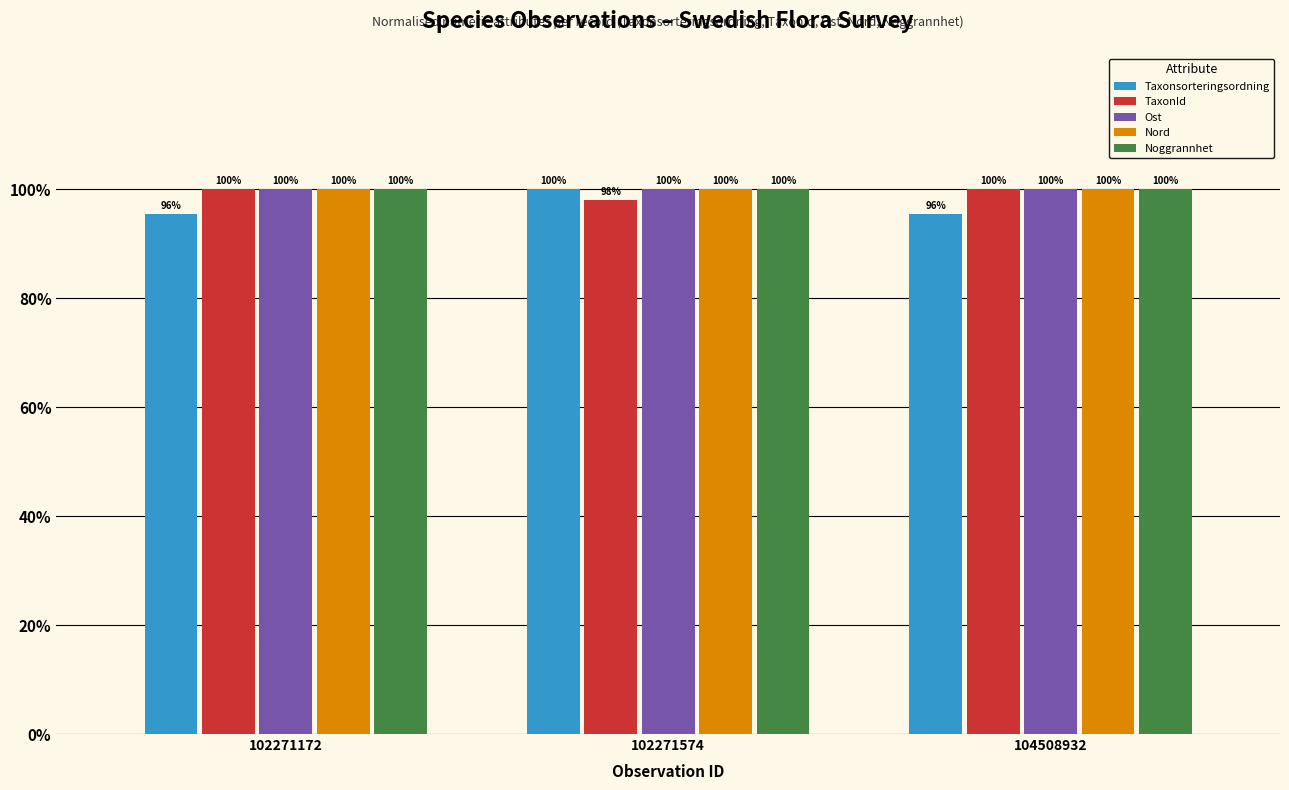

Rank the series at 102271172 from highest to lowest value.

TaxonId, Noggrannhet, Nord, Ost, Taxonsorteringsordning